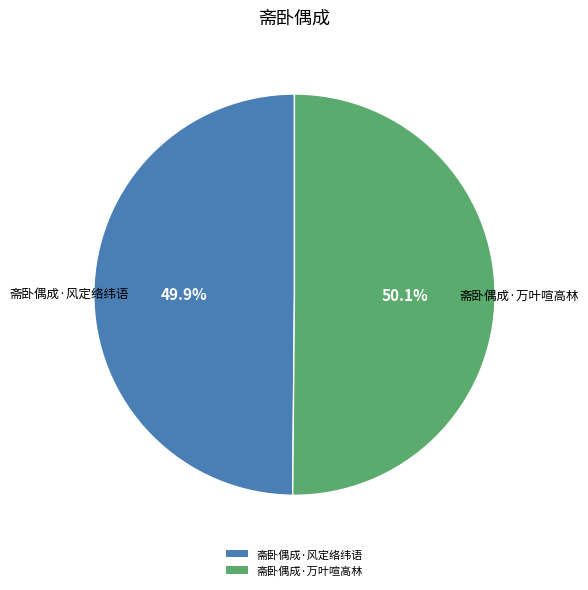

Combined, do 斋卧偶成·风定络纬语 and 斋卧偶成·万叶喧高林 account for over 50%?

Yes